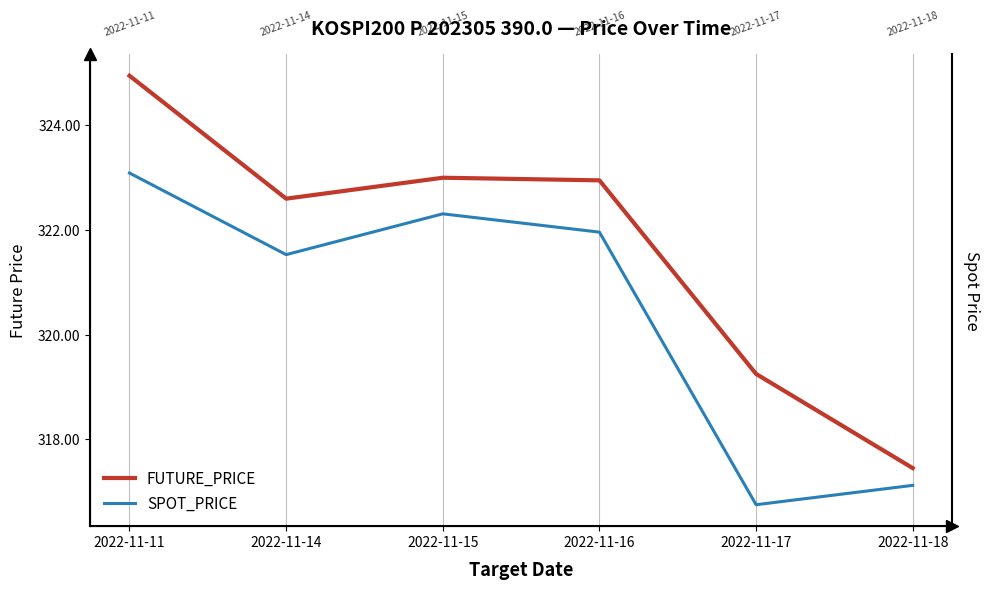

What is the difference between the maximum and minimum values in the FUTURE_PRICE series?

7.5